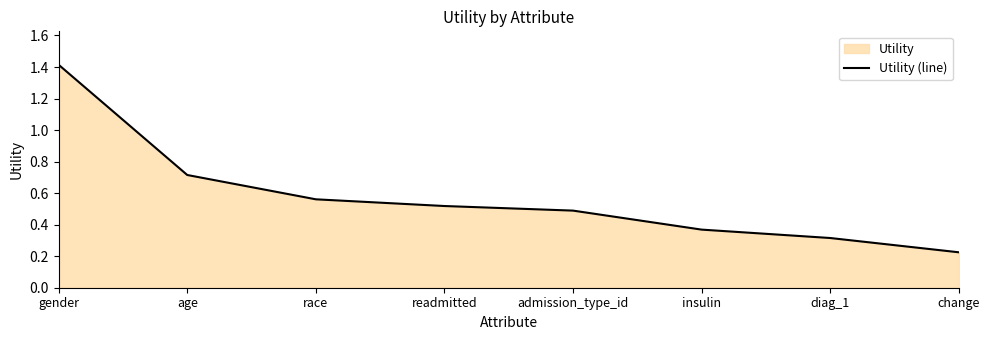

What is the minimum value shown in the chart?

0.2